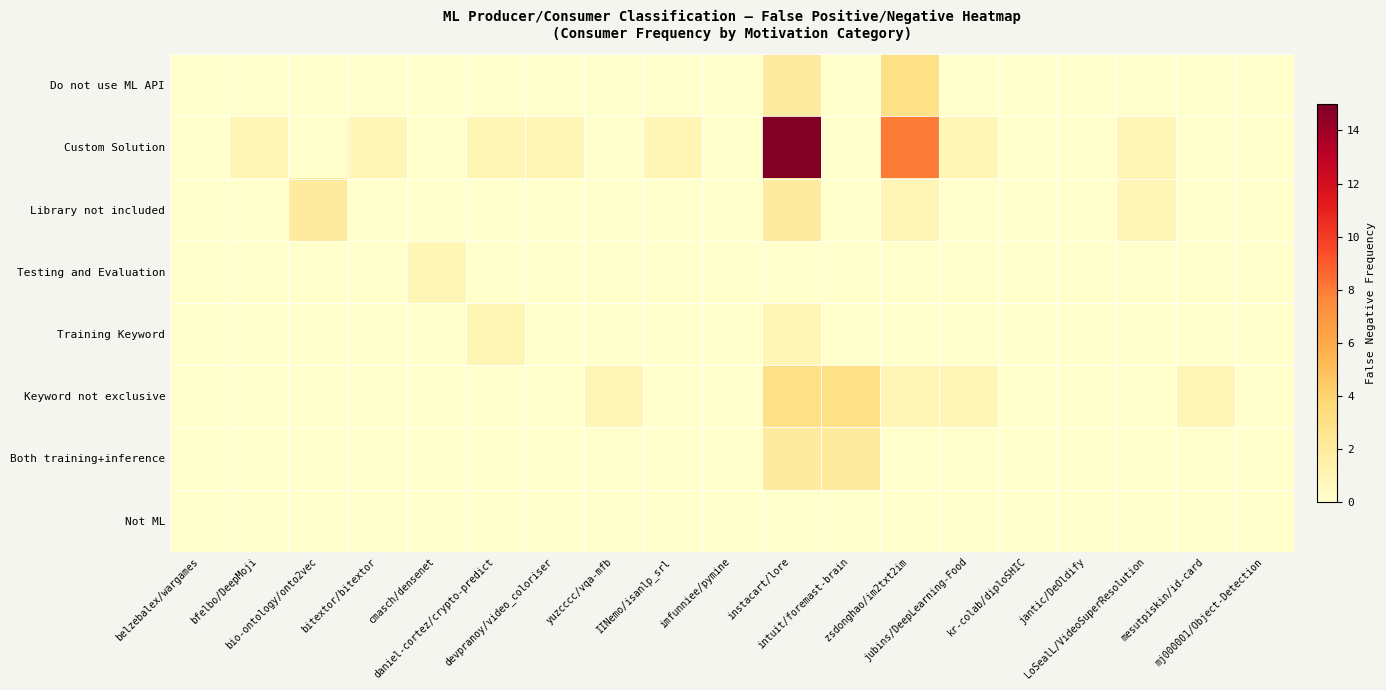

Which label corresponds to the smallest value in the chart?

belzebalex/wargames